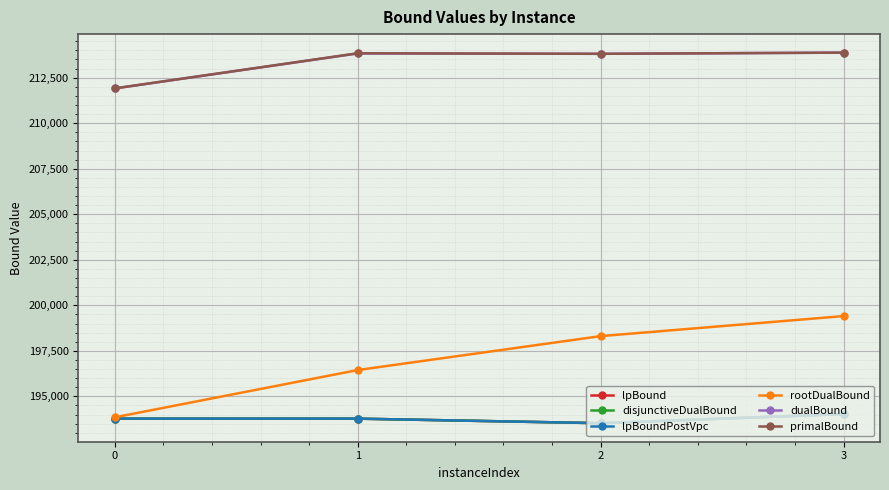

Reading right to left, what are all the values shown in this chart?

lpBound: 194025.0	193525.1	193775.0	193774.8
disjunctiveDualBound: 194025.0	193525.1	193775.0	193774.8
lpBoundPostVpc: 194025.0	193525.1	193775.0	193774.8
rootDualBound: 199407.5	198307.4	196444.4	193848.4
dualBound: 213876.0	213812.0	213832.0	211911.0
primalBound: 213876.0	213812.0	213842.0	211913.0